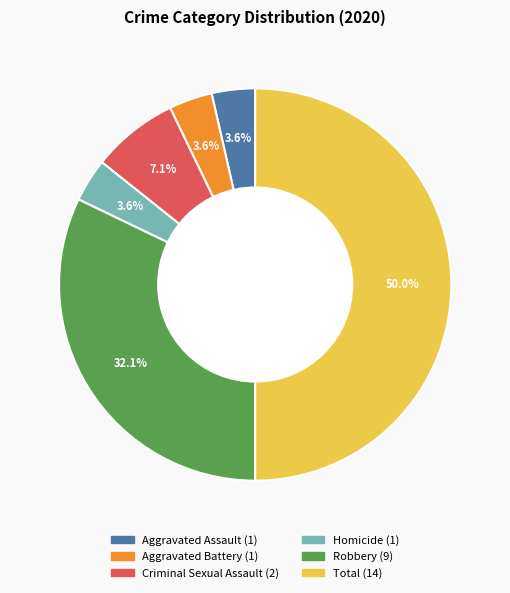

Does Criminal Sexual Assault account for over 50% of the chart?

No